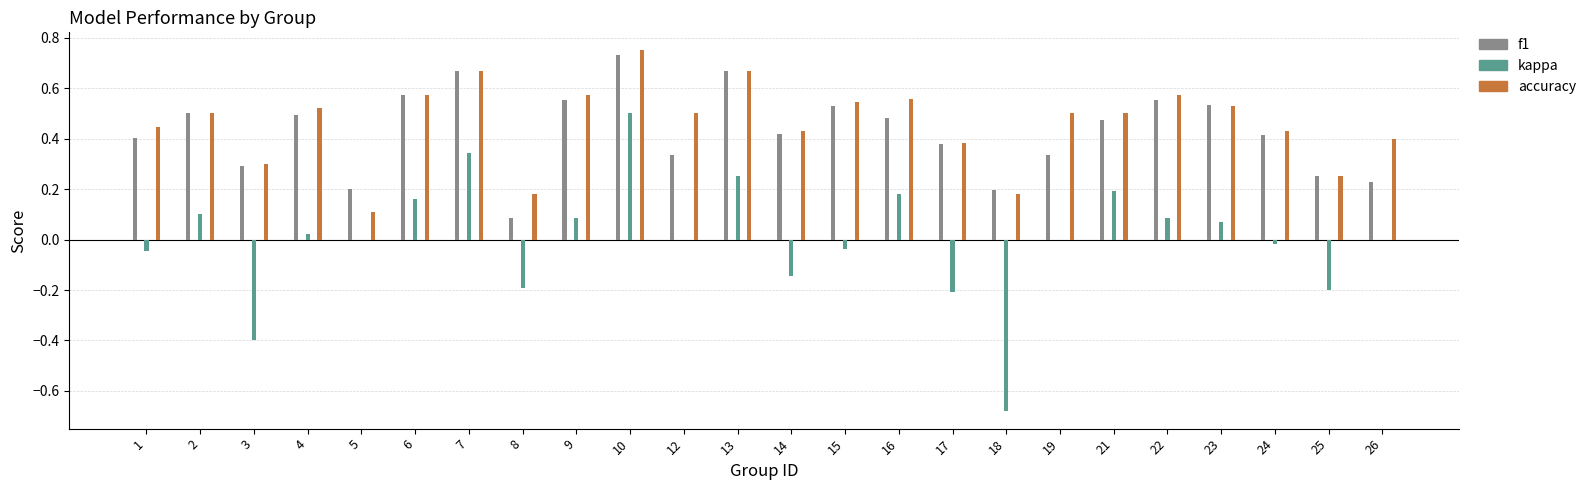

Reading left to right, list all the values displayed in this chart.

f1: 0.4	0.5	0.3	0.5	0.2	0.6	0.7	0.1	0.6	0.7	0.3	0.7	0.4	0.5	0.5	0.4	0.2	0.3	0.5	0.6	0.5	0.4	0.2	0.2
kappa: -0.0	0.1	-0.4	0.0	0.0	0.2	0.3	-0.2	0.1	0.5	0.0	0.2	-0.1	-0.0	0.2	-0.2	-0.7	0.0	0.2	0.1	0.1	-0.0	-0.2	0.0
accuracy: 0.4	0.5	0.3	0.5	0.1	0.6	0.7	0.2	0.6	0.8	0.5	0.7	0.4	0.5	0.6	0.4	0.2	0.5	0.5	0.6	0.5	0.4	0.2	0.4